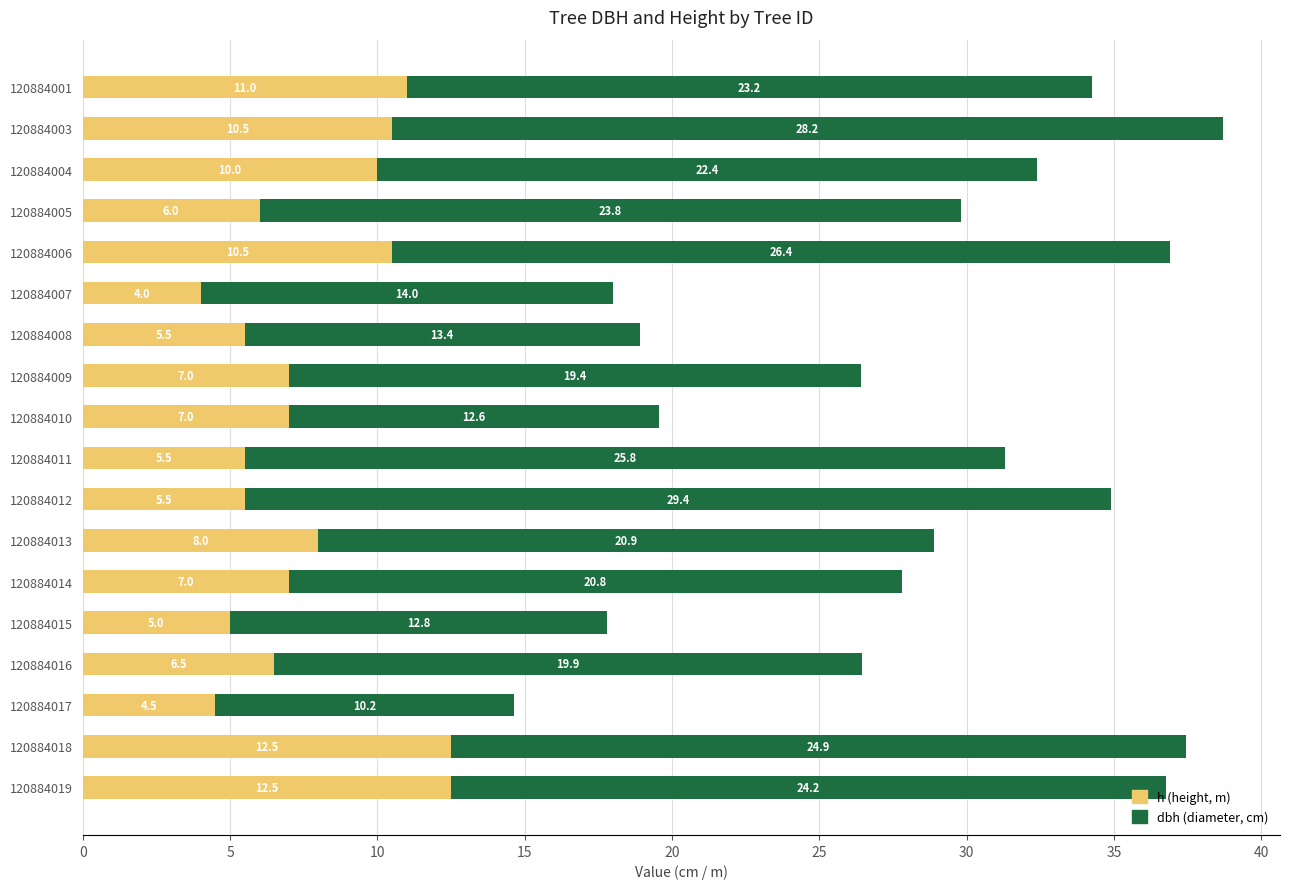

What is the total value across all series at 120884004?

32.4